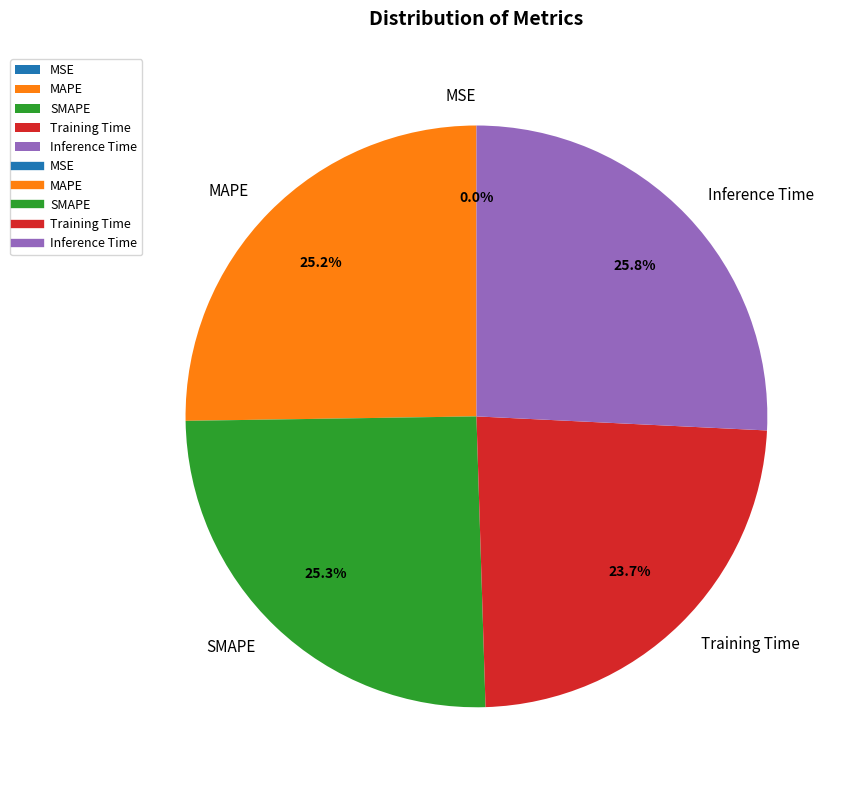

Combined, what portion of the pie is MAPE and Inference Time?

51.0%